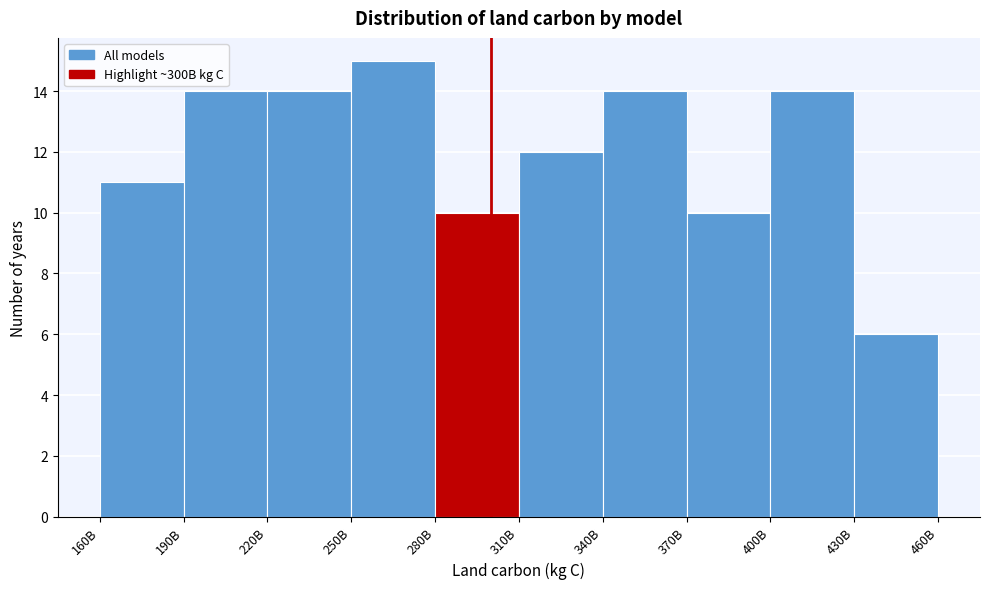

Reading right to left, extract all data points from this chart.

430B=6	400B=14	370B=10	340B=14	310B=12	280B=10	250B=15	220B=14	190B=14	160B=11